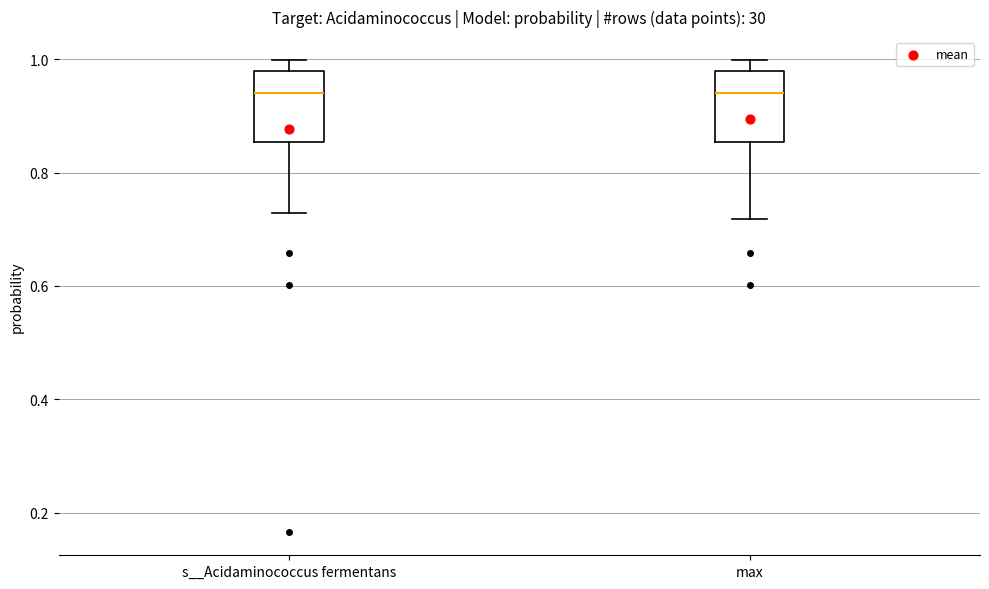

Reading left to right, read every box against the y-axis: the position of its median line, the range the box covers, and the ends of its whiskers. The values are not printed on the chart, so give them approximately, as read against the axis.

s__Acidaminococcus fermentans: median 0.94, box 0.86 to 0.98, whiskers 0.72 to 1.00
max: median 0.94, box 0.86 to 0.98, whiskers 0.72 to 1.00